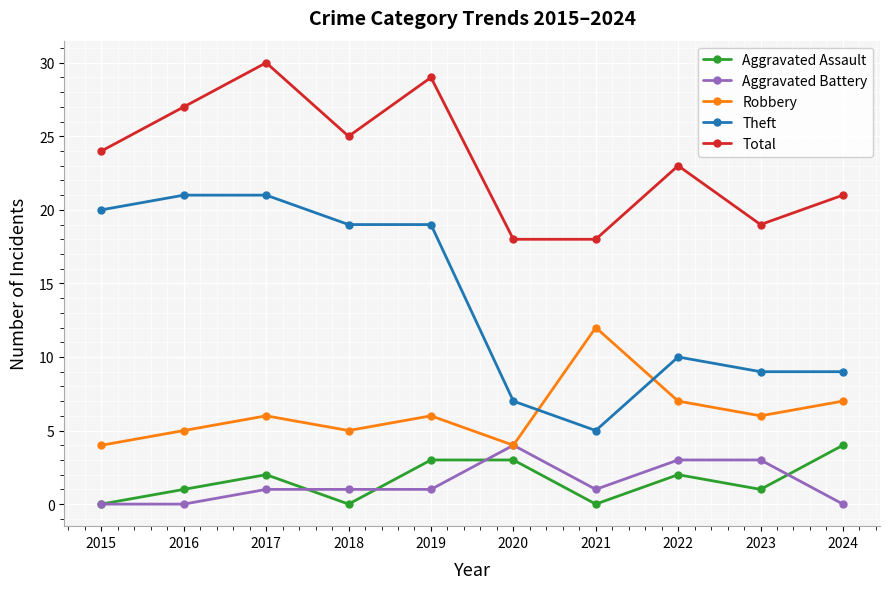

True or false: Total and Theft cross at least once.

False